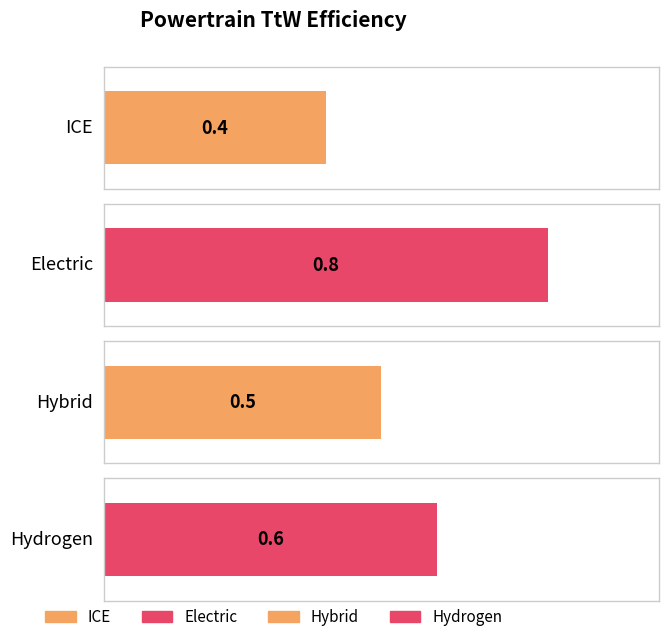

The chart shows a value of 1.4 at Electric. True or false?

False